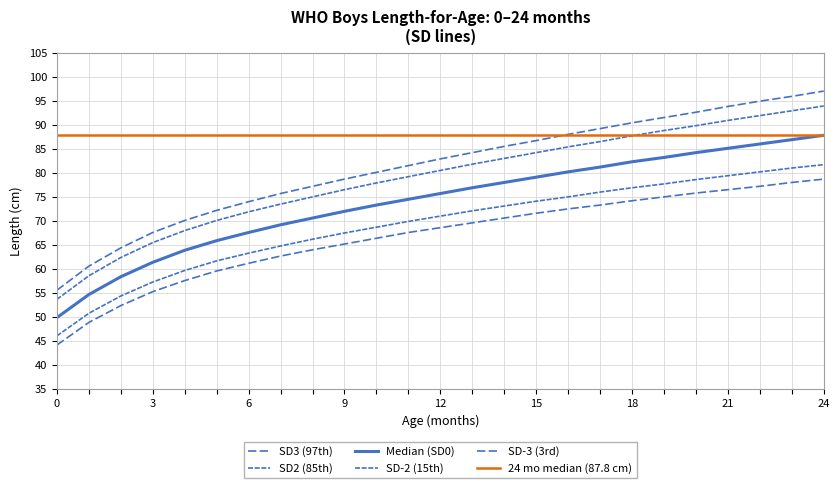

Which has a higher value, 1 or 6?

6